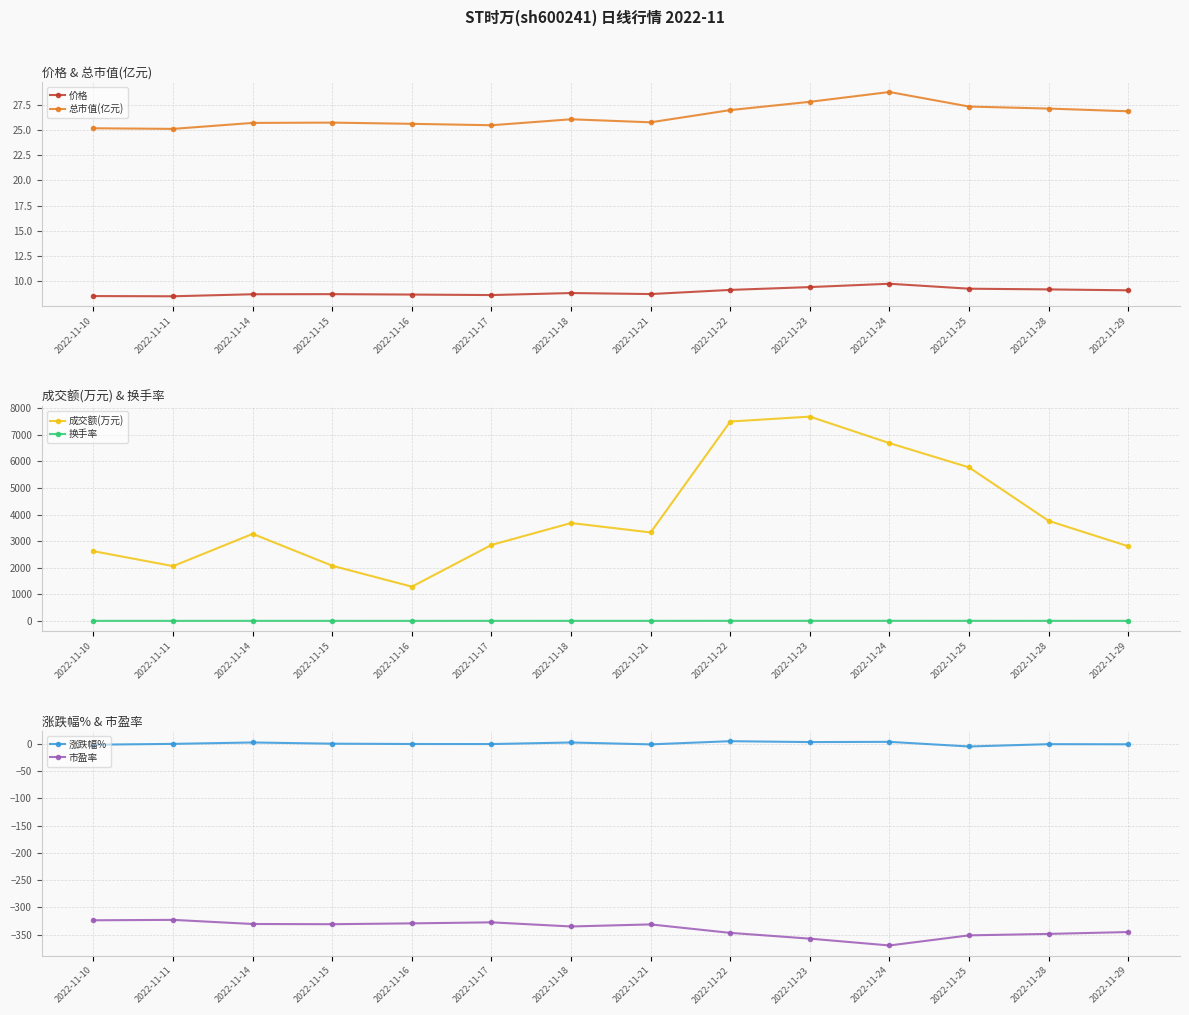

The value of 涨跌幅% at 2022-11-10 is -1.7. True or false?

True